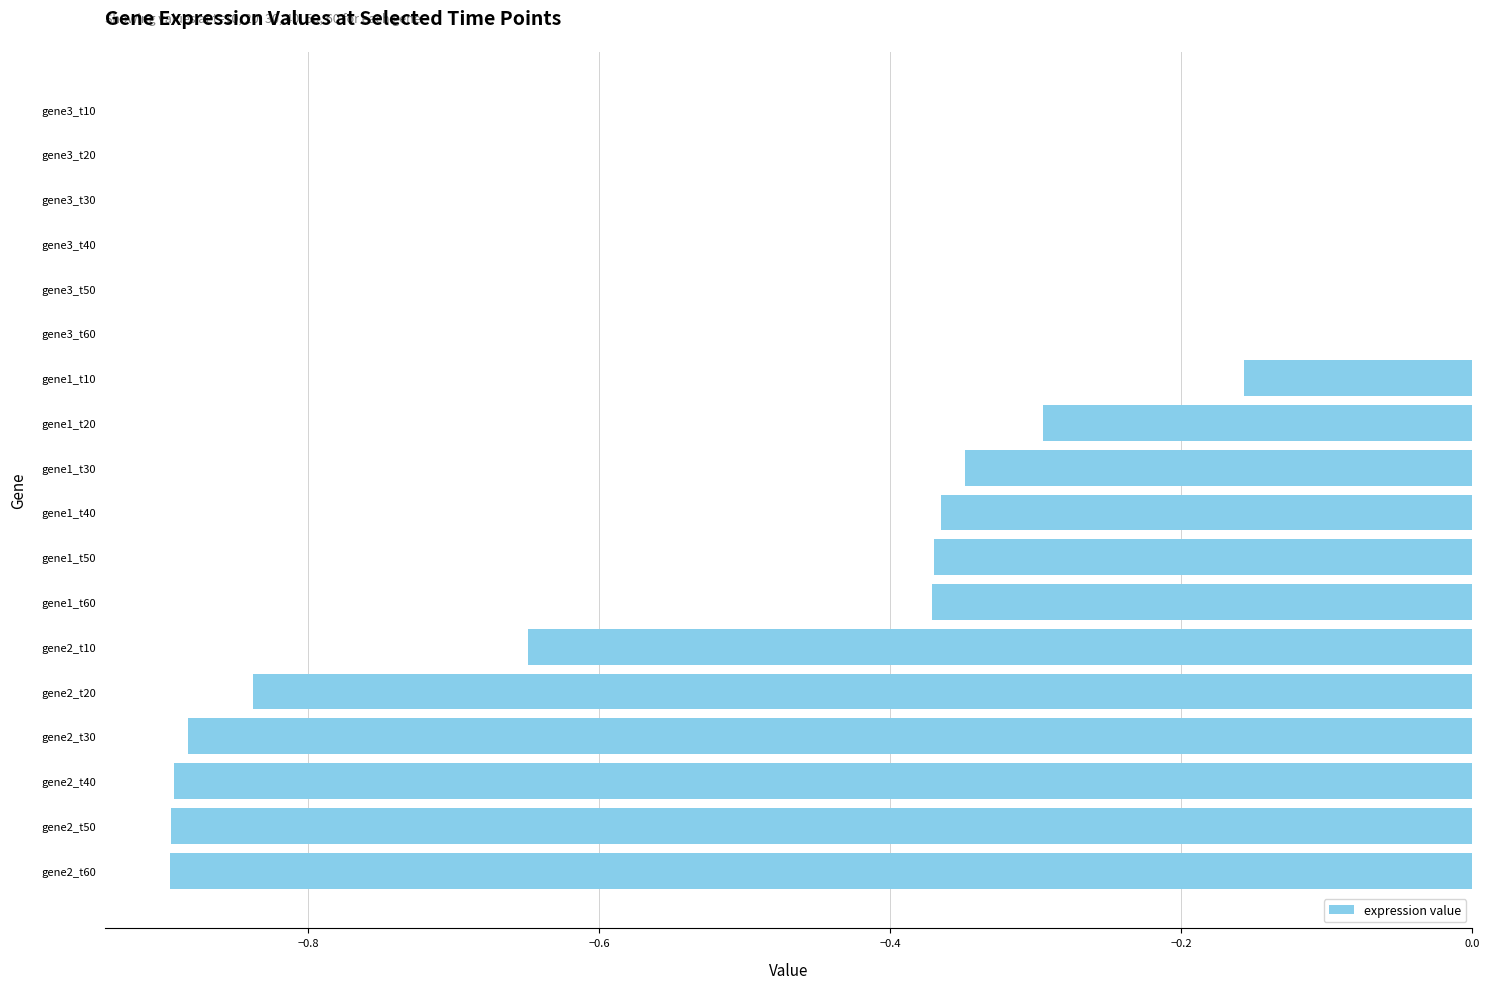

What is the sum of all values?

-7.0